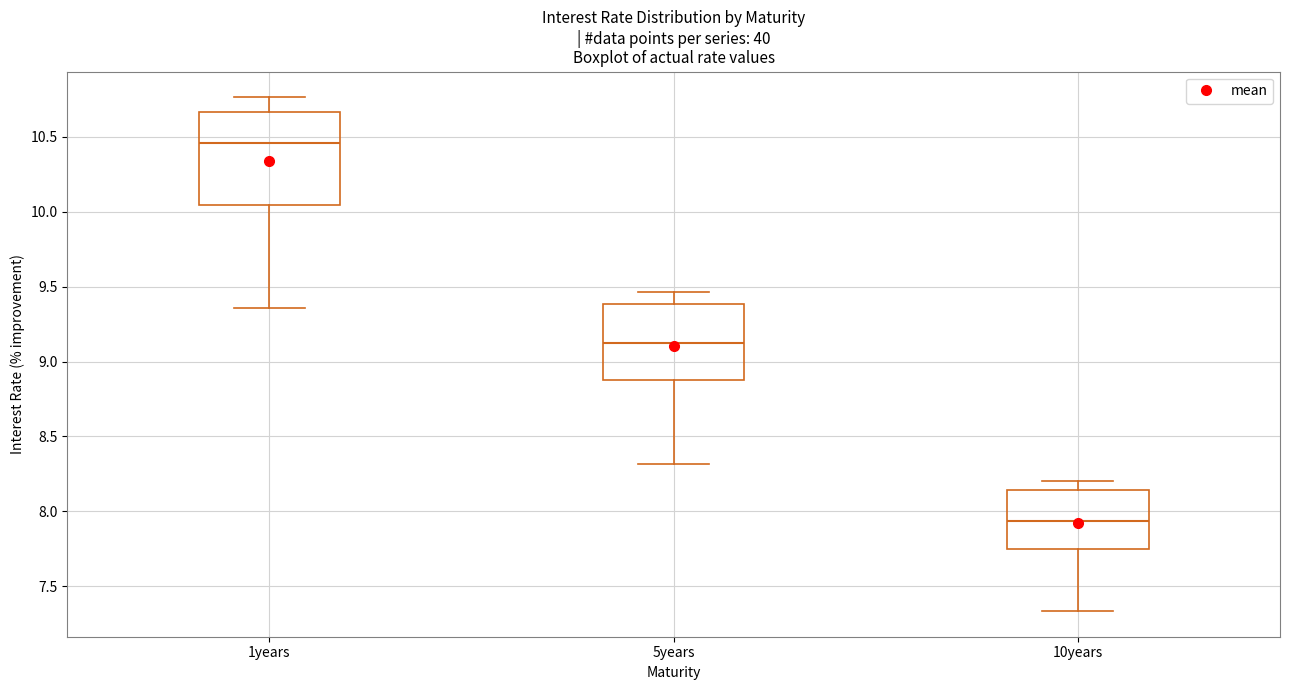

Reading left to right, read every box against the y-axis: the position of its median line, the range the box covers, and the ends of its whiskers. The values are not printed on the chart, so give them approximately, as read against the axis.

1years: median 10.45, box 10.05 to 10.65, whiskers 9.35 to 10.75
5years: median 9.15, box 8.85 to 9.40, whiskers 8.30 to 9.45
10years: median 7.95, box 7.75 to 8.15, whiskers 7.35 to 8.20